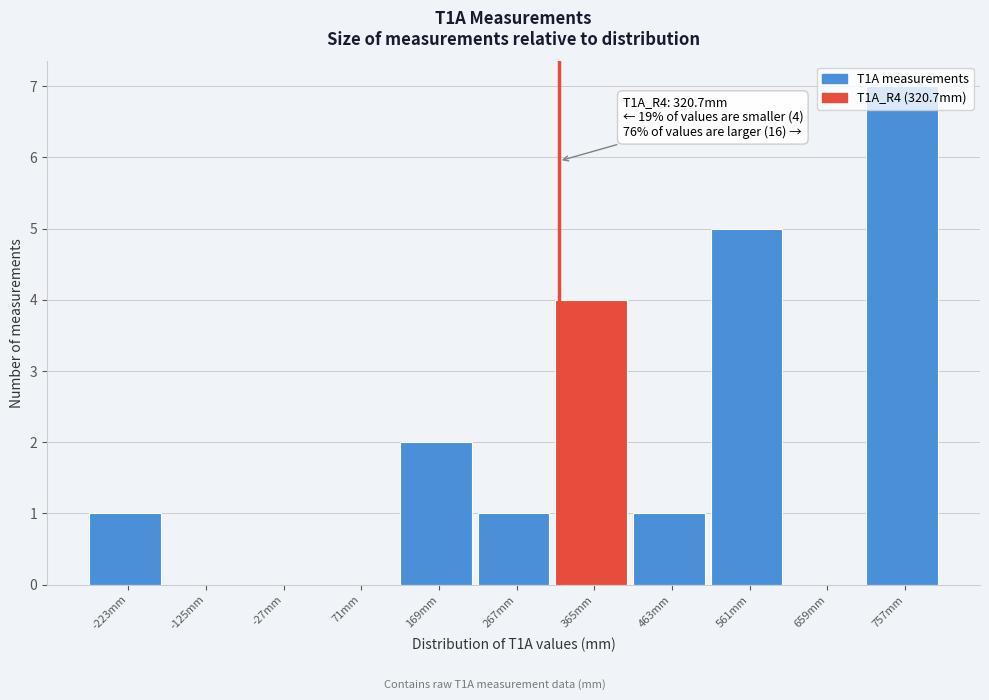

Over which range of the x-axis is the bar tallest?

710 to 810